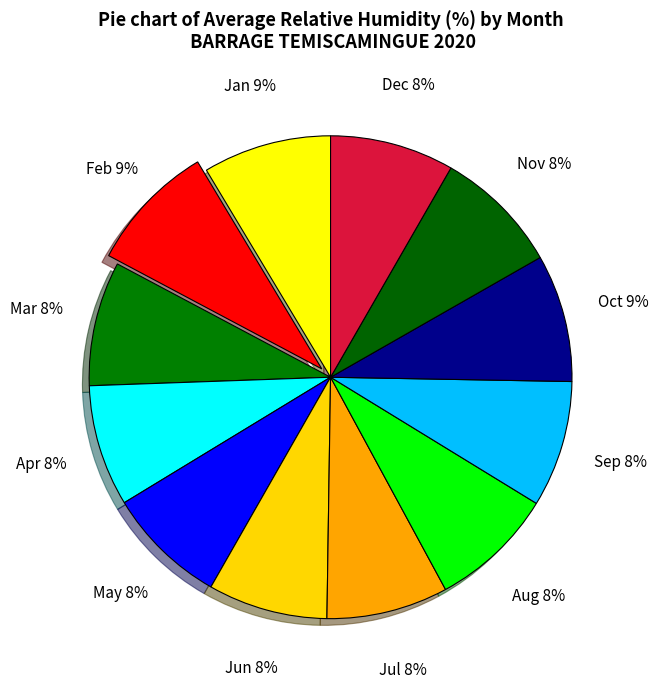

The Feb slice represents 1% of the pie. True or false?

False